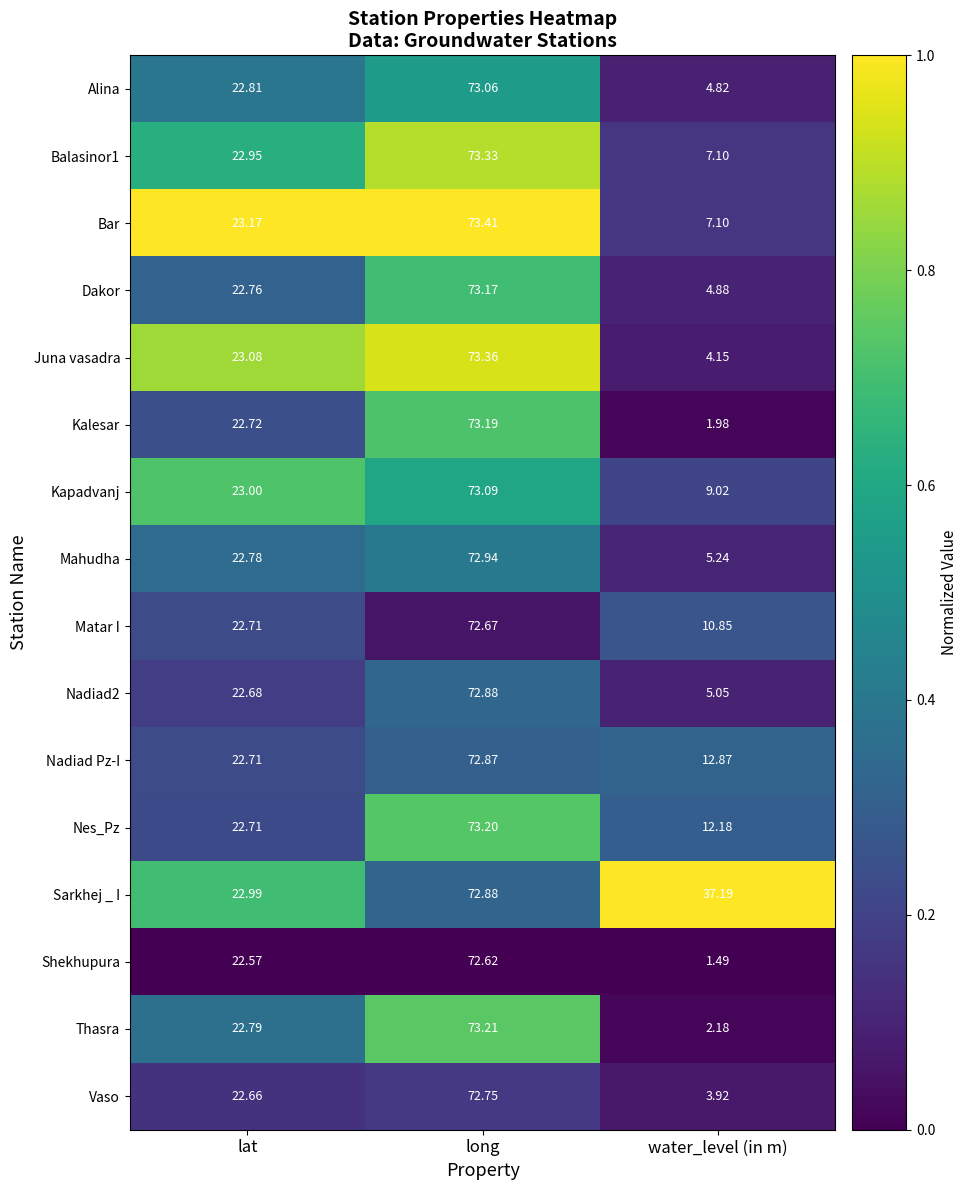

Rank the categories by Balasinor1 value from lowest to highest.

water_level (in m), lat, long